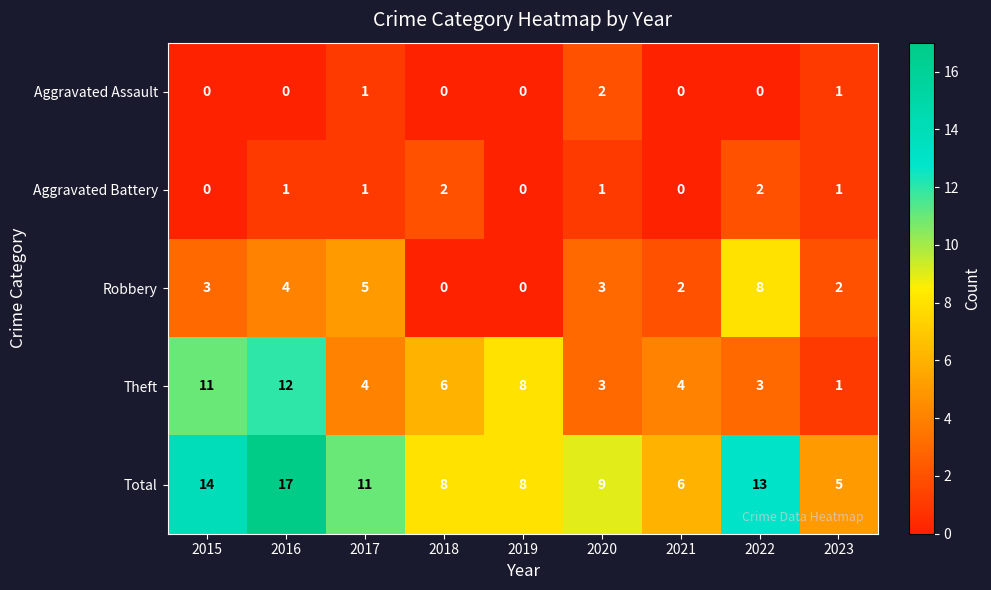

The value of Aggravated Battery at 2018 is 3. True or false?

False